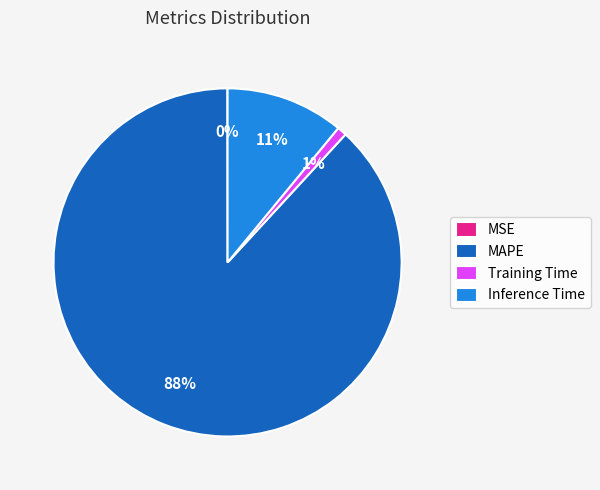

What percentage is the Training Time slice, to the nearest percent?

1%